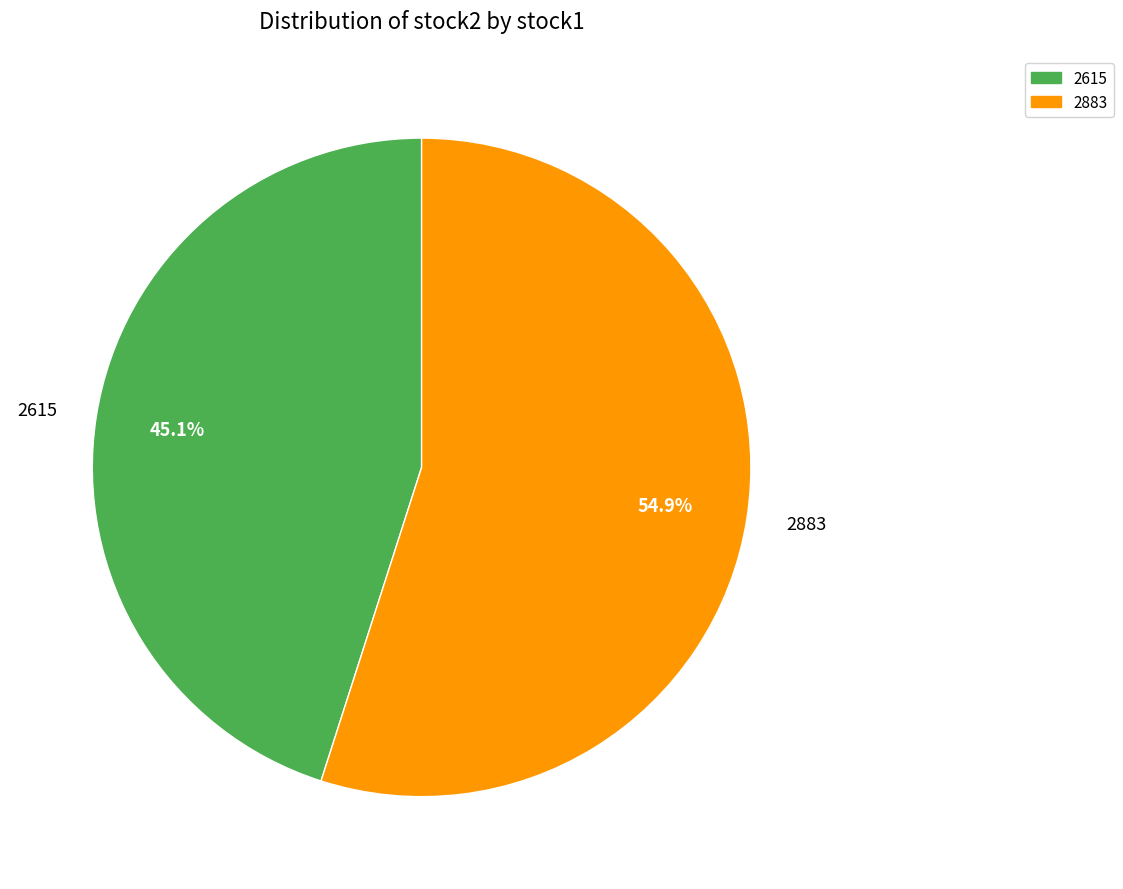

What is the ratio of the value at 2615 to the value at 2883?

0.8